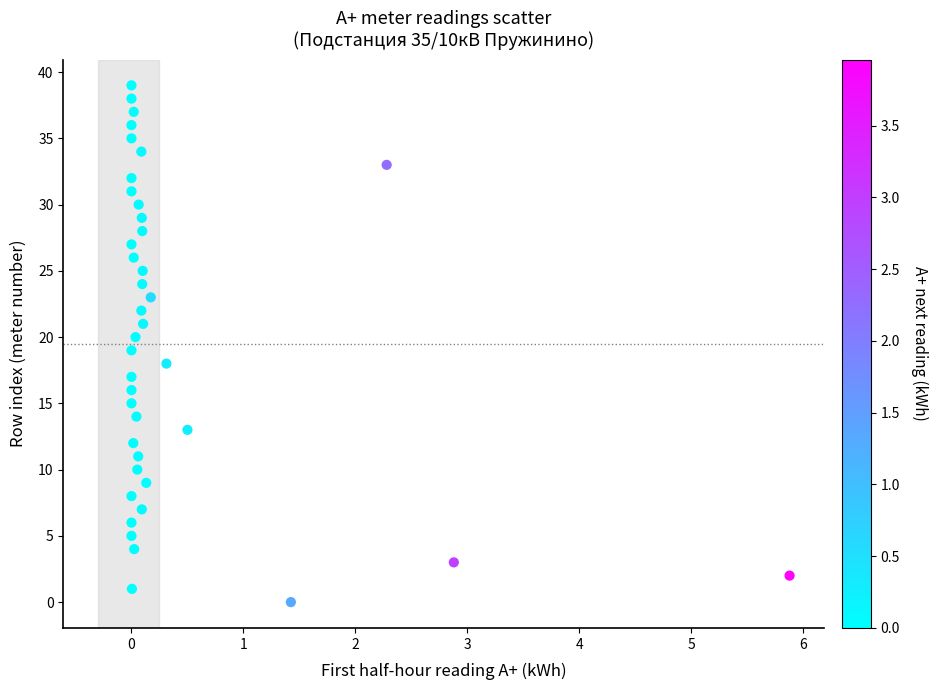

What is the range of Y values (max minus min)?

39